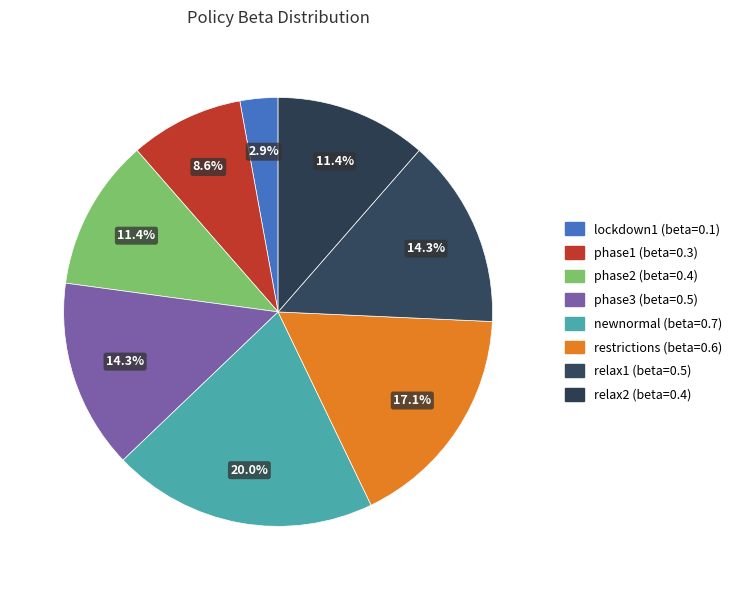

Does phase1 represent more than half of the total?

No